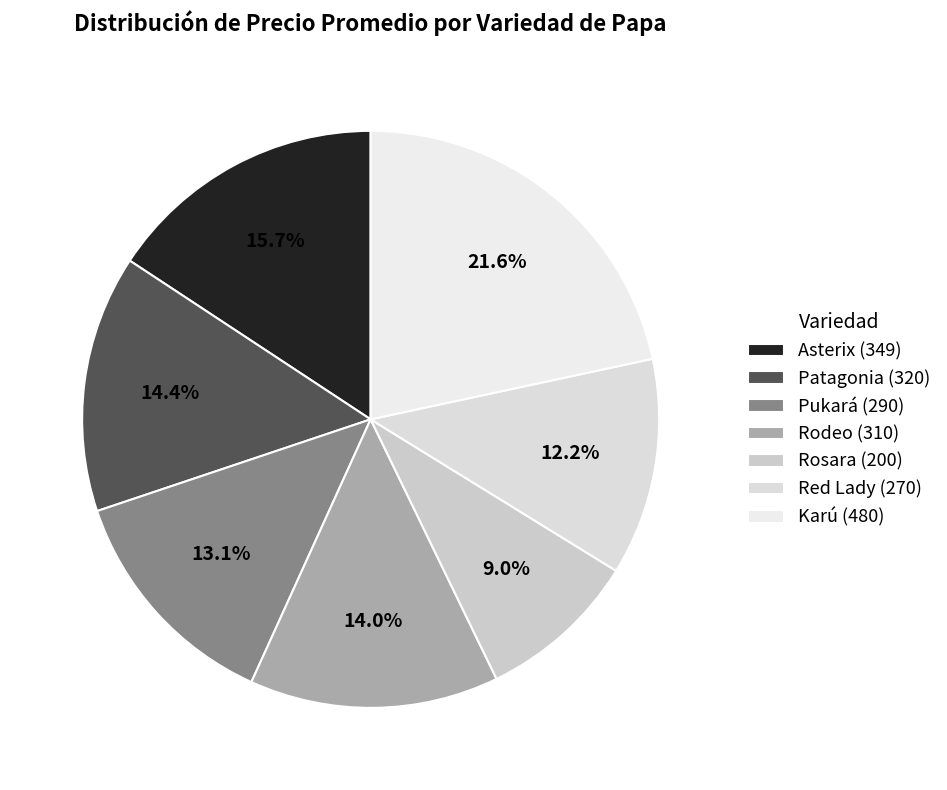

Which category has the smallest portion of the pie?

Rosara